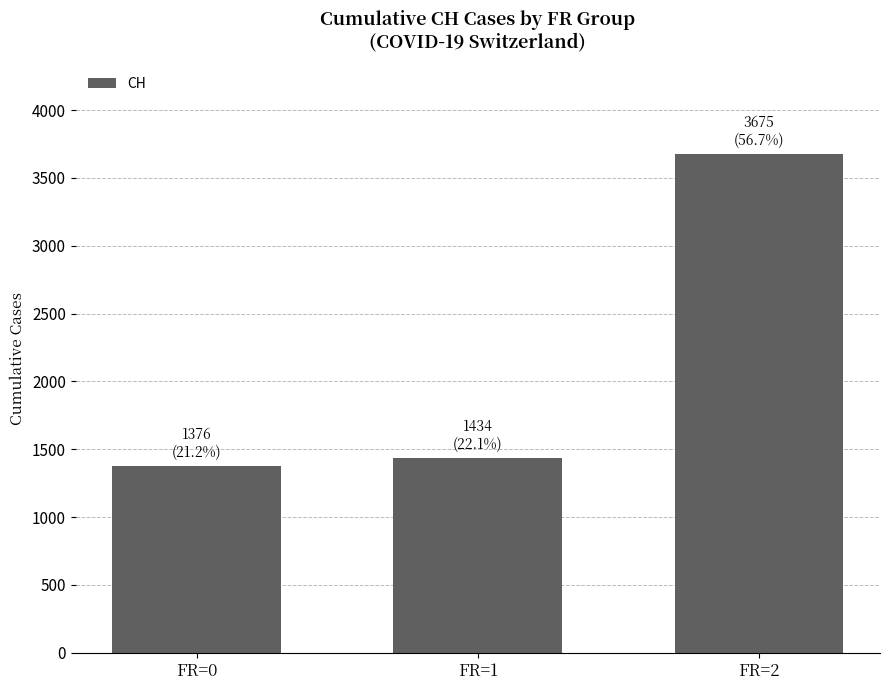

What is the minimum value shown in the chart?

1376